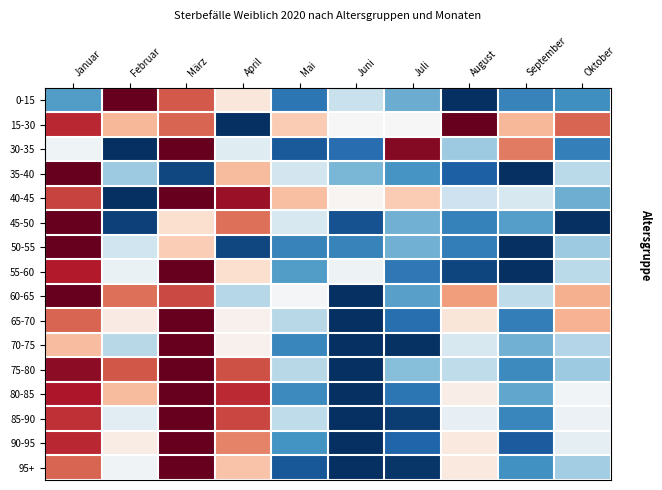

What is the total value across all series at August?

6.3